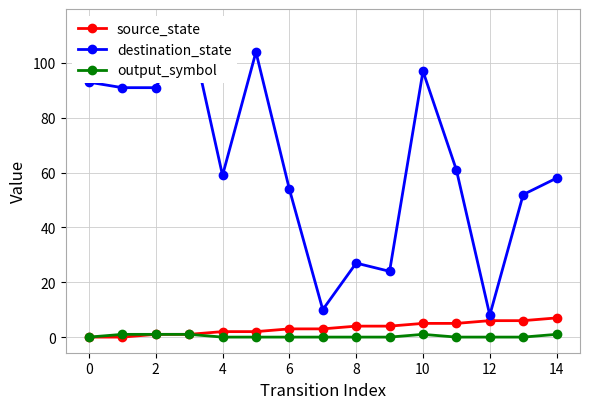

Where is the first local maximum for output_symbol?

10